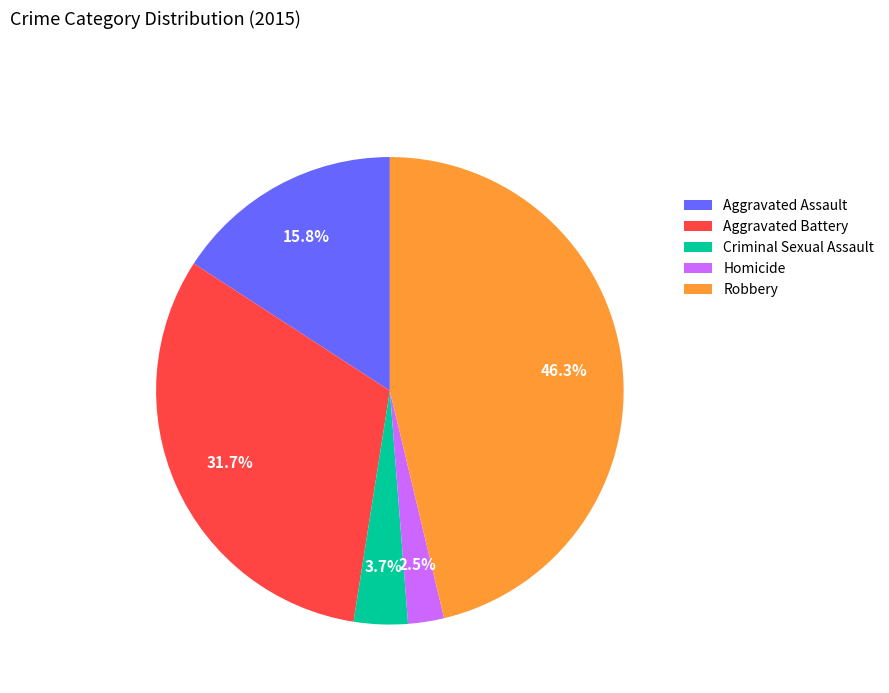

Count the number of slices in the pie.

5